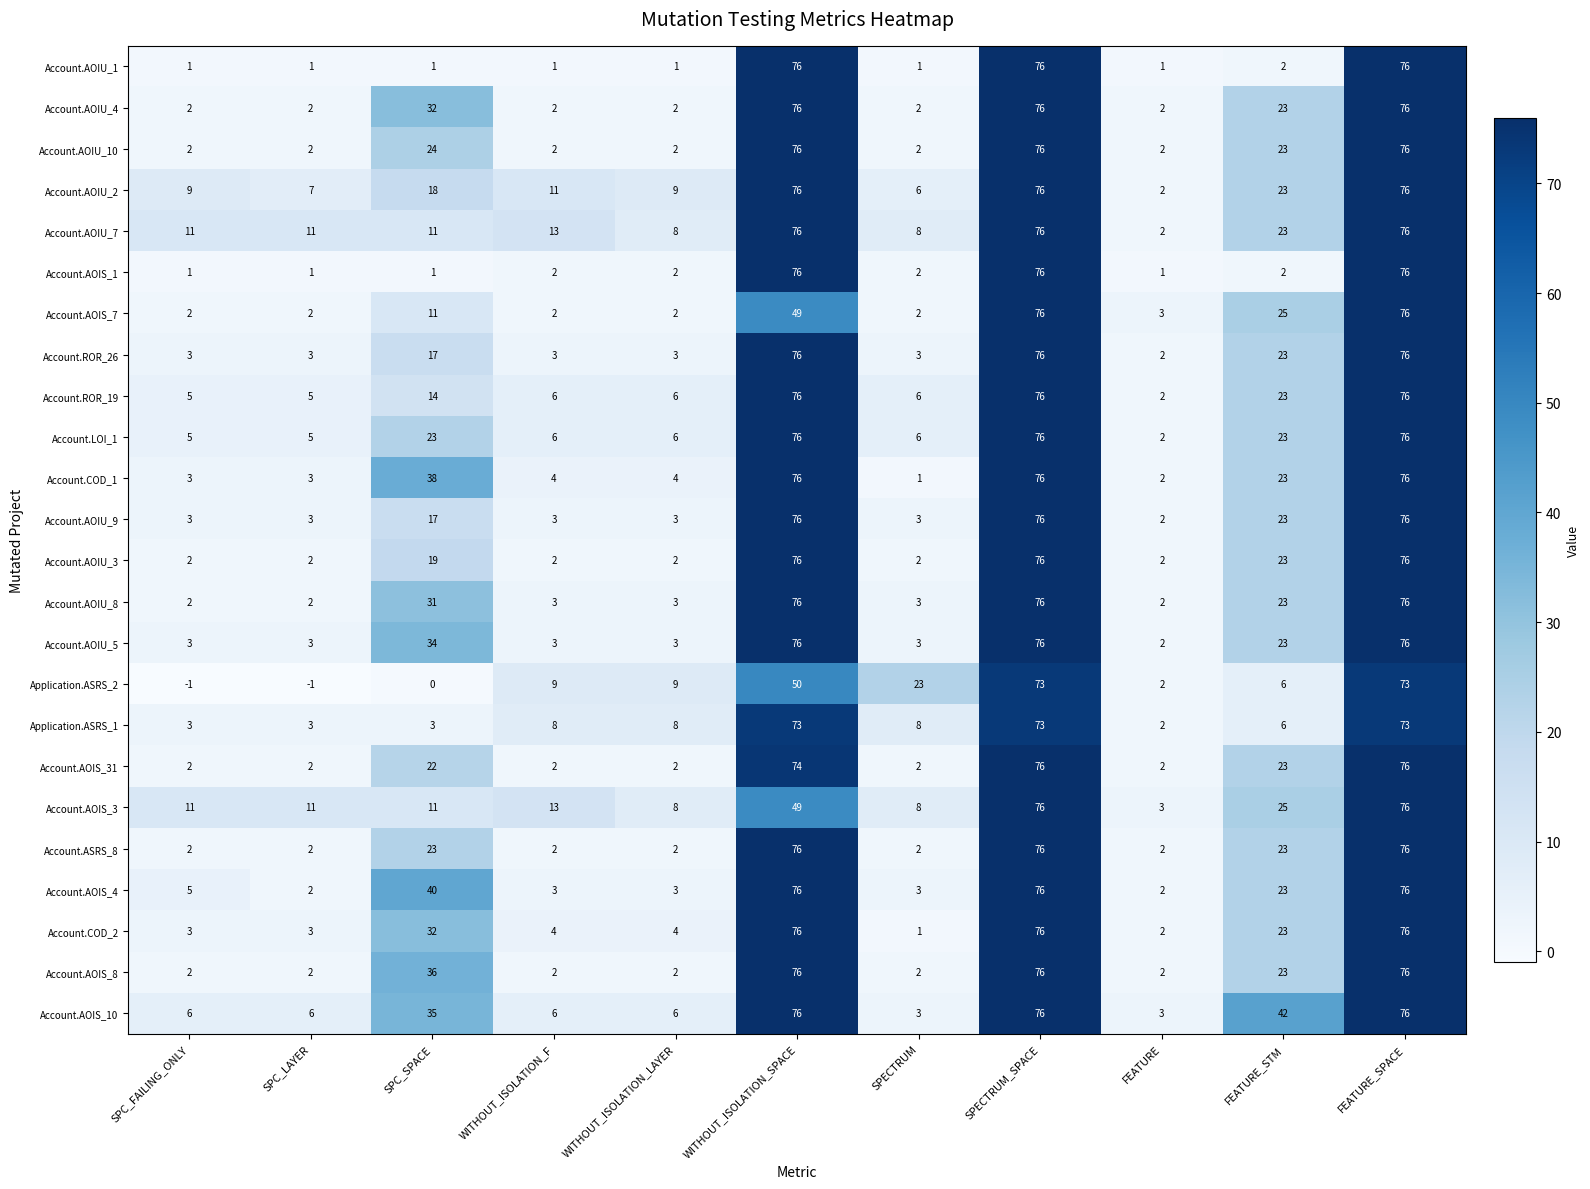

The Account.LOI_1 series shows 76 at SPECTRUM_SPACE. True or false?

True